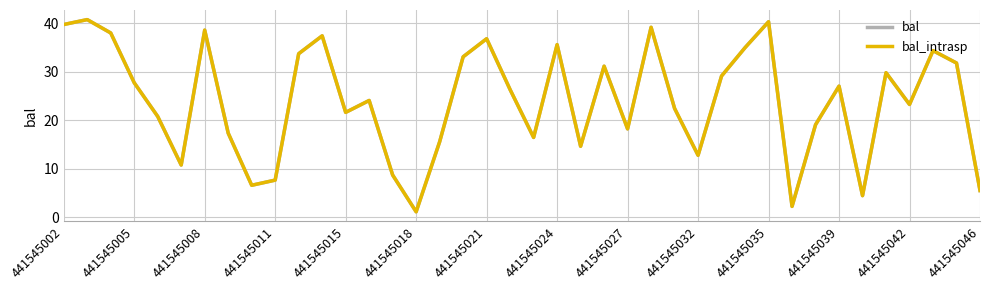

True or false: bal_intrasp and bal cross at least once.

False